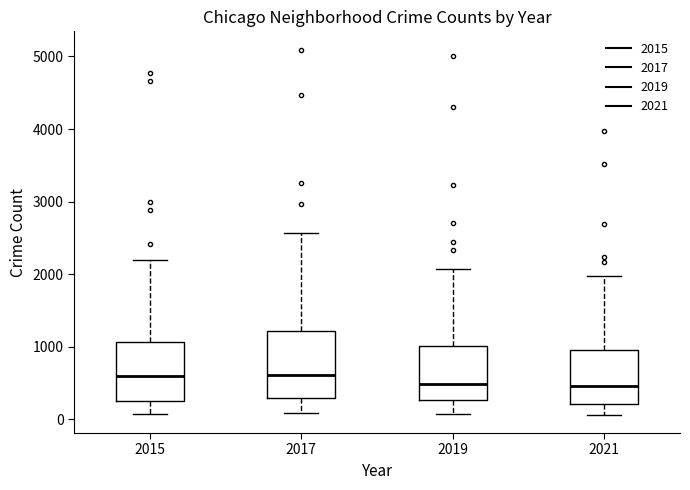

Where does the median line of the box at x = 2021 sit on the y-axis? The values are not printed on the chart, so give them approximately, as read against the axis.

500